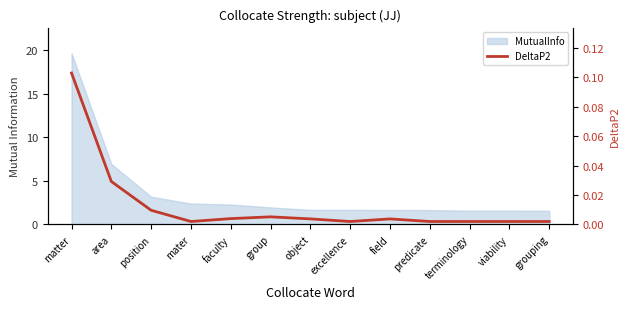

What position from the right is faculty?

9